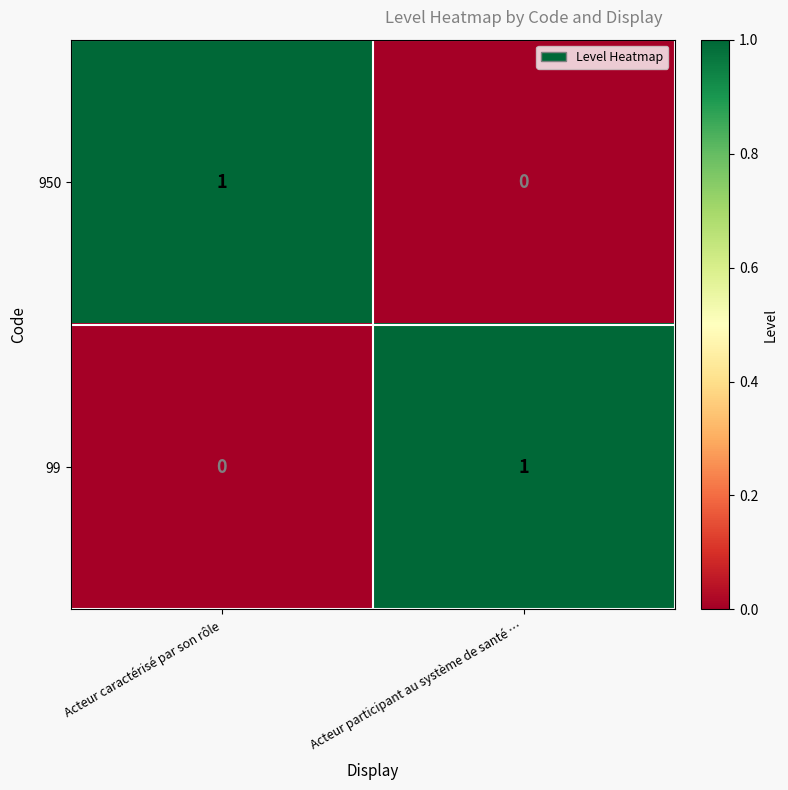

Rank the series at Acteur participant au système de santé … from lowest to highest value.

950, 99